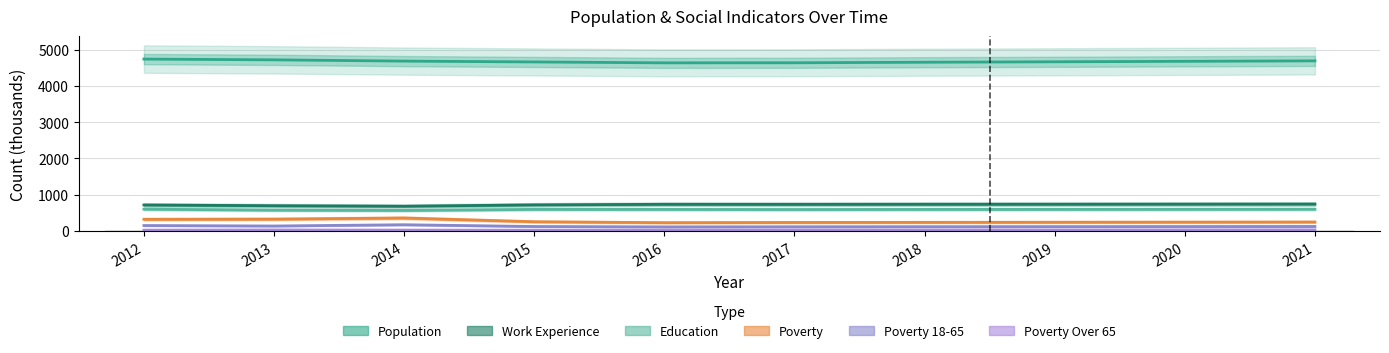

What is the maximum value for Education?

604